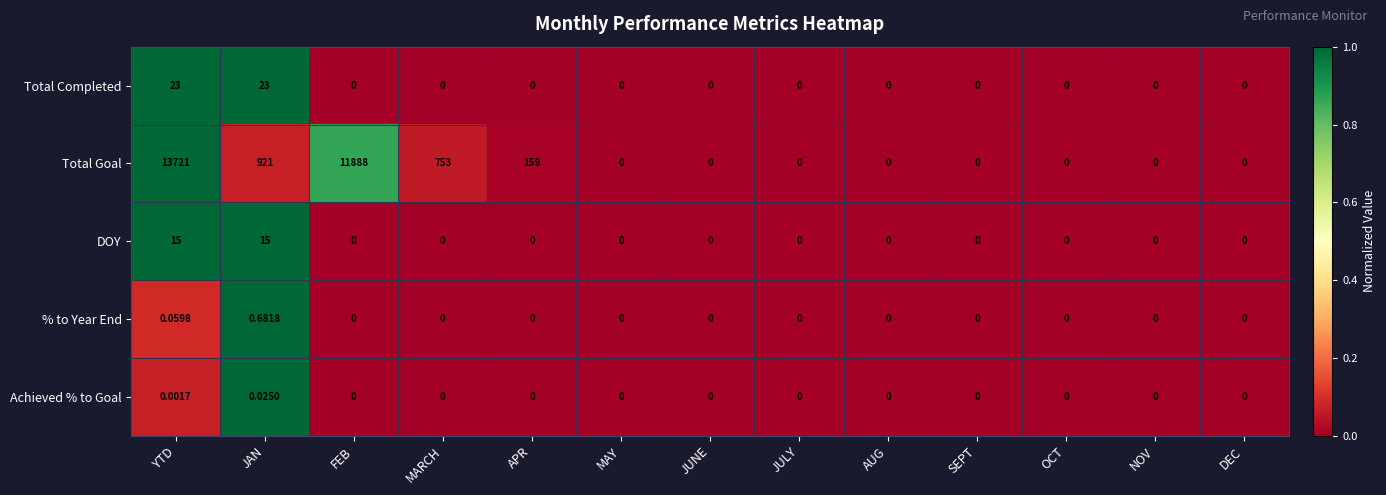

Which series has the widest spread of values?

Total Goal